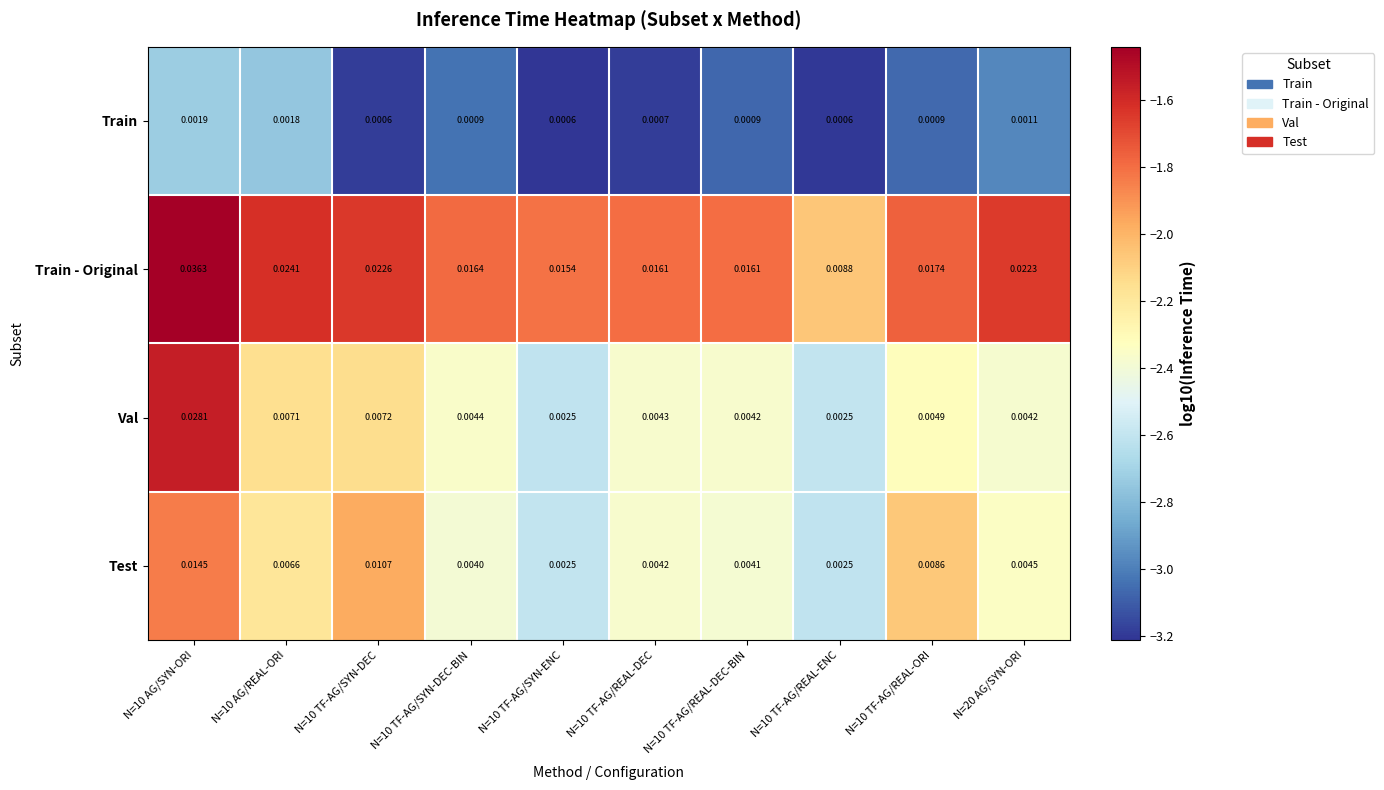

Which series has the largest total across all categories?

Train - Original